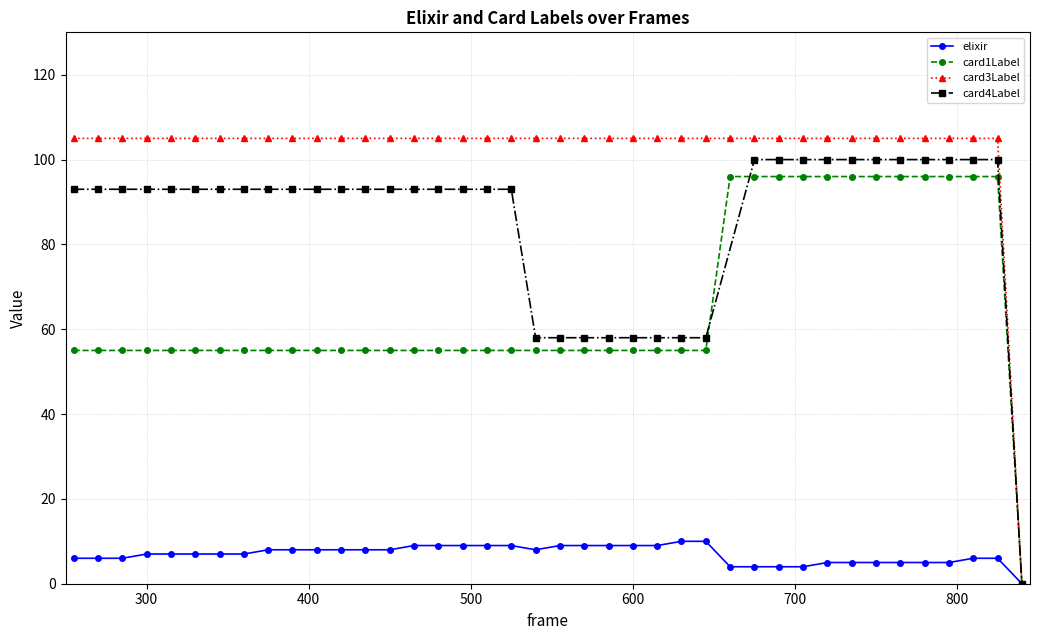

At which category is the sum across all series the highest?

810